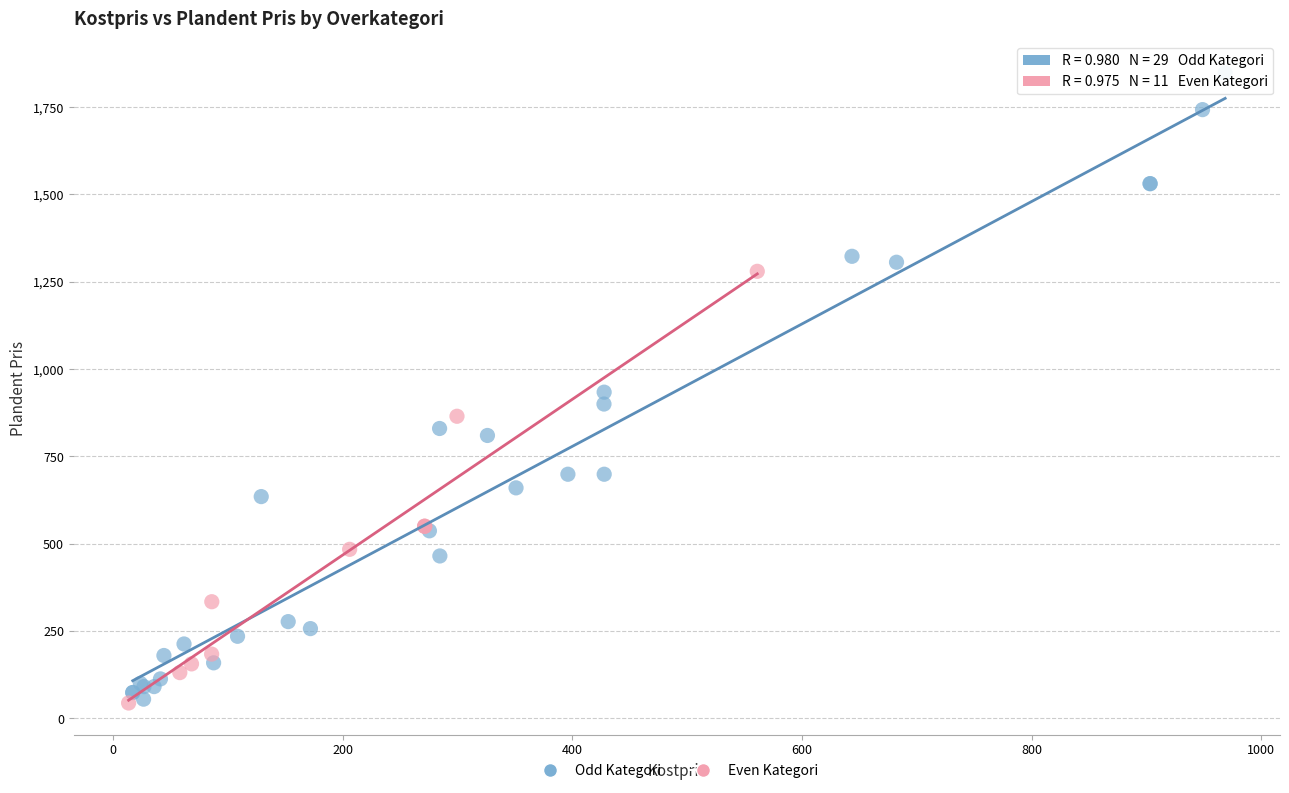

Which series reaches the maximum Y coordinate?

Odd Kategori